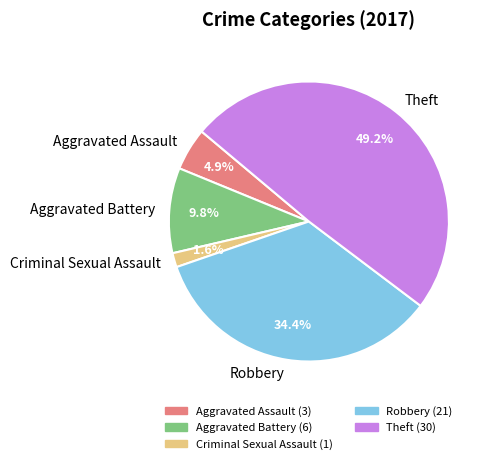

Combined, do Criminal Sexual Assault and Robbery account for over 50%?

No